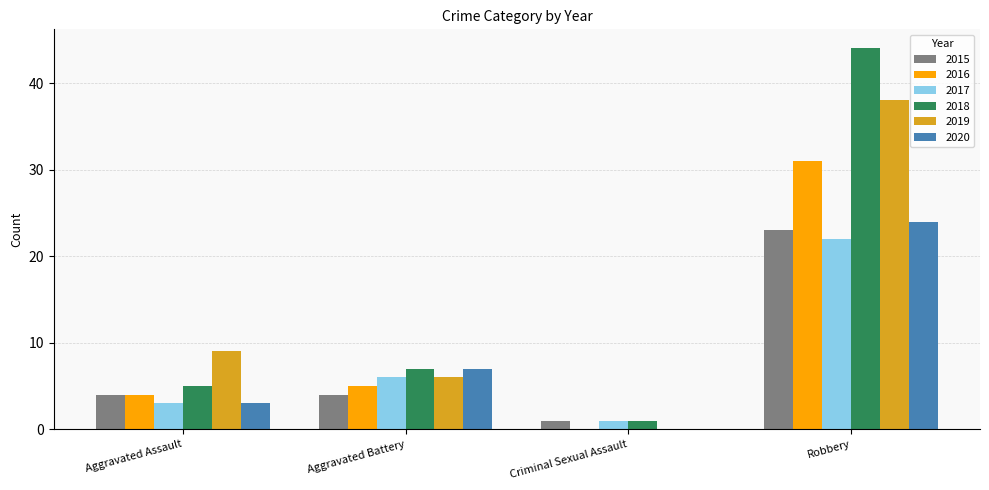

Is the value of 2019 at Aggravated Battery greater than the value of 2020 at Robbery?

No